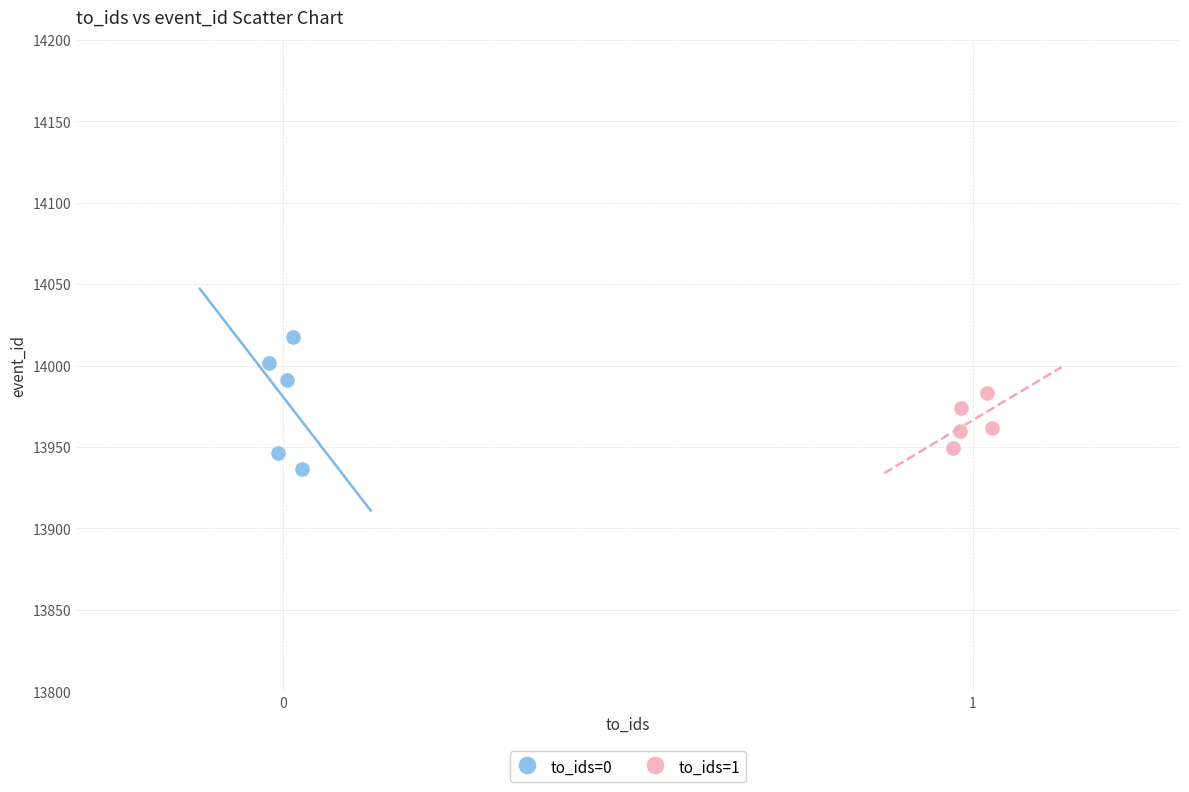

Which series reaches the maximum Y coordinate?

to_ids=0